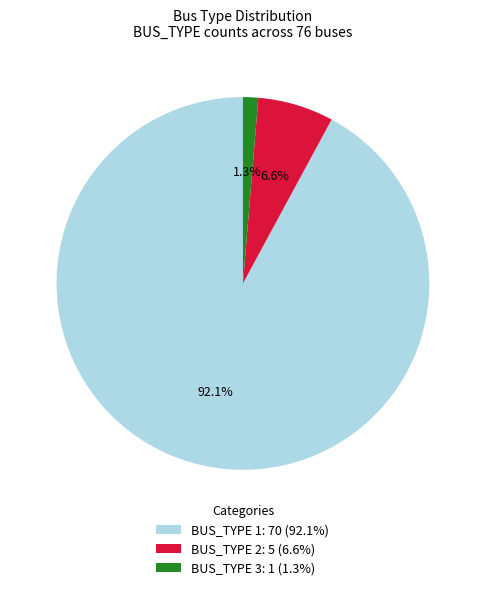

Does BUS_TYPE 1: 70 (92.1%) represent more than half of the total?

Yes